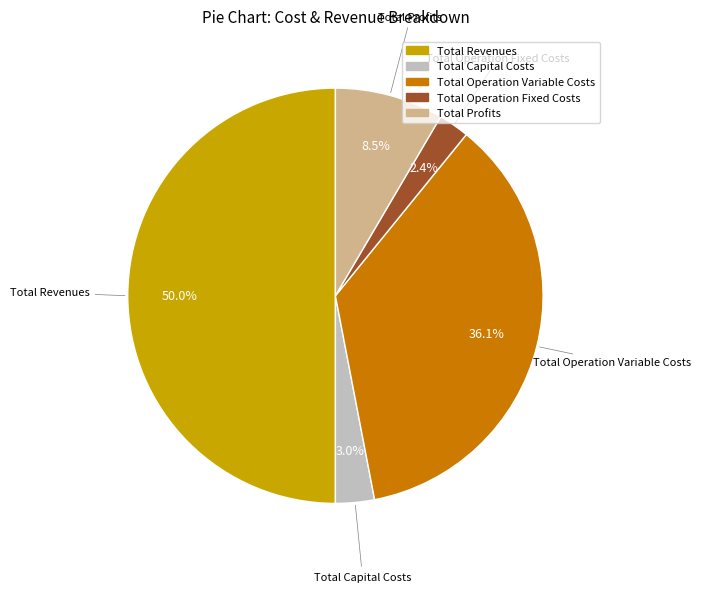

Approximately how many times larger is the value at Total Operation Variable Costs compared to Total Revenues?

0.7